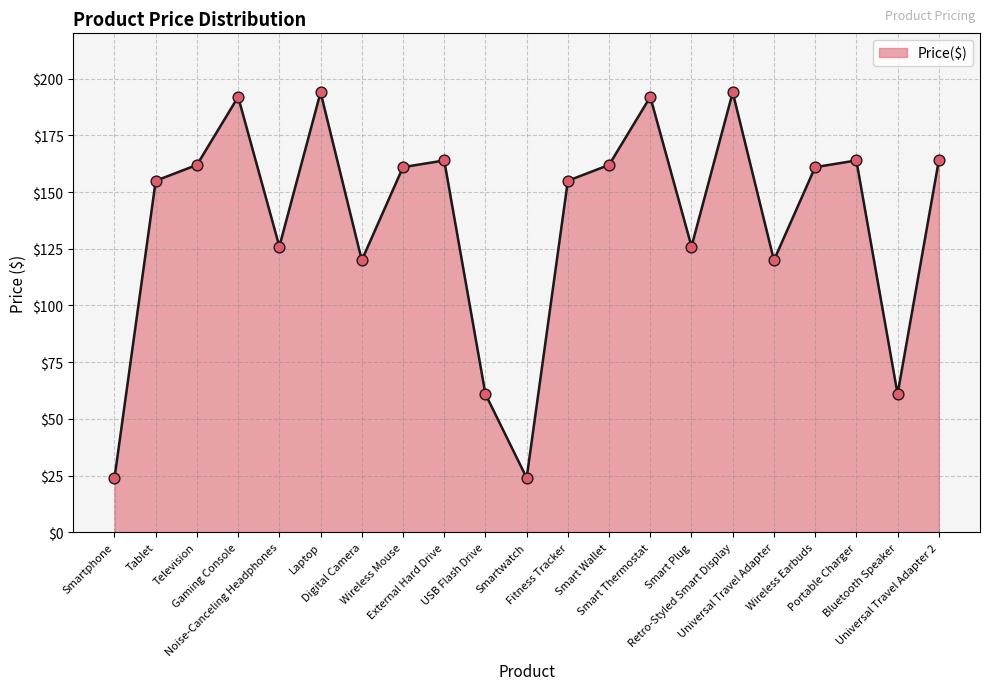

Approximately how many times larger is the value at USB Flash Drive compared to Digital Camera?

0.5